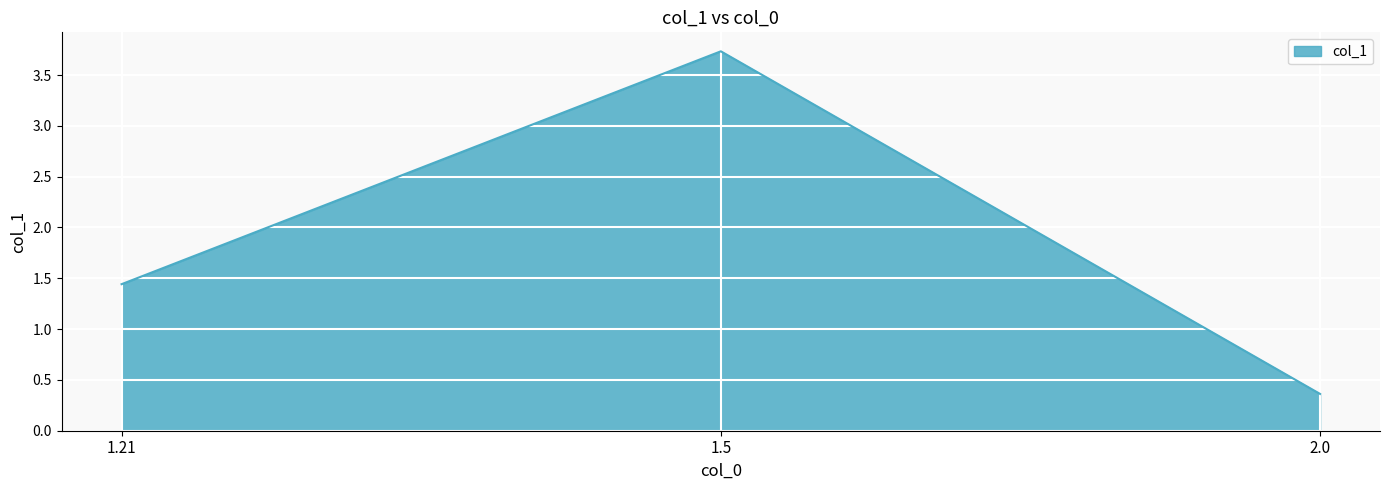

Between 1.21 and 2.0, which is larger?

1.21